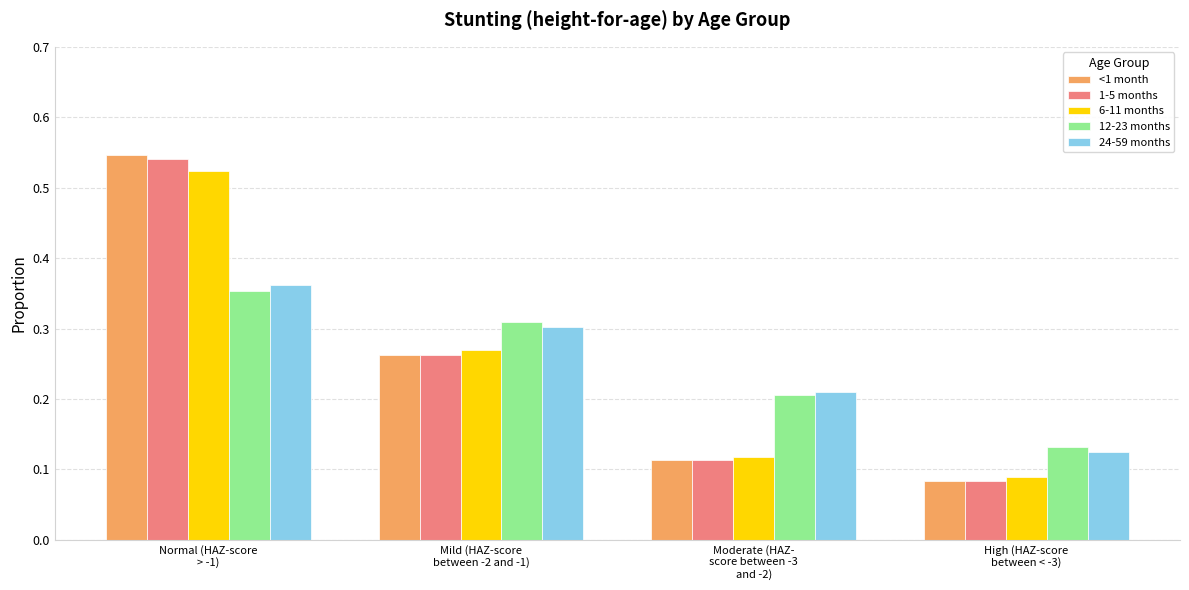

Which series has the largest range (max minus min)?

<1 month